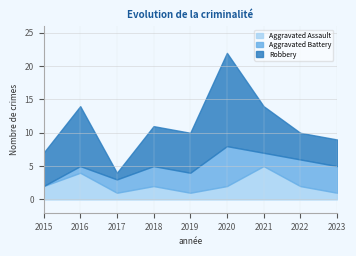

Which series changed the most between 2015 and 2016?

Robbery